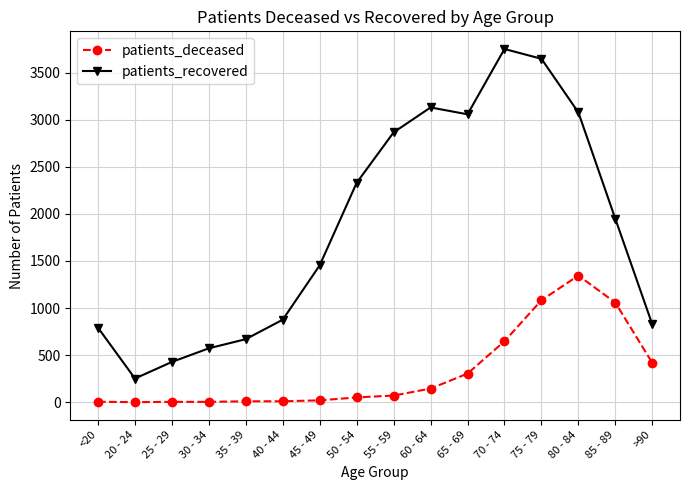

In patients_recovered, how many points are higher than both neighbors (excluding endpoints)?

2